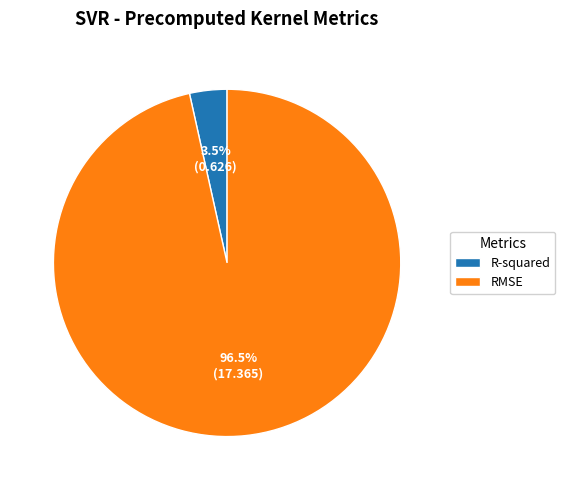

Which category has the biggest portion of the pie?

RMSE